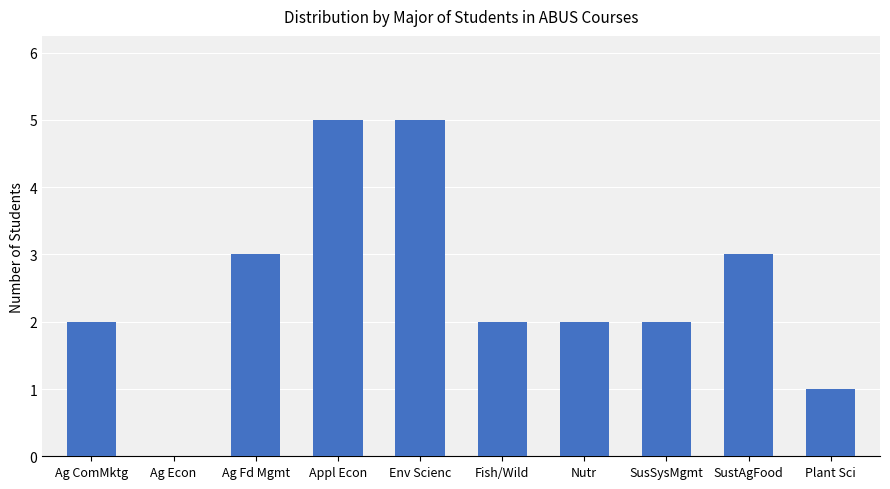

Are the bars horizontal?

No